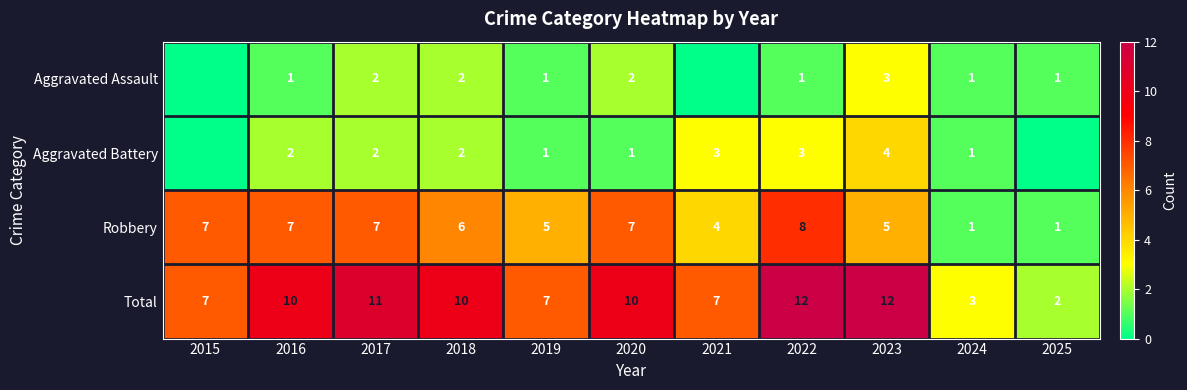

Which series changed the most between 2018 and 2024?

Total